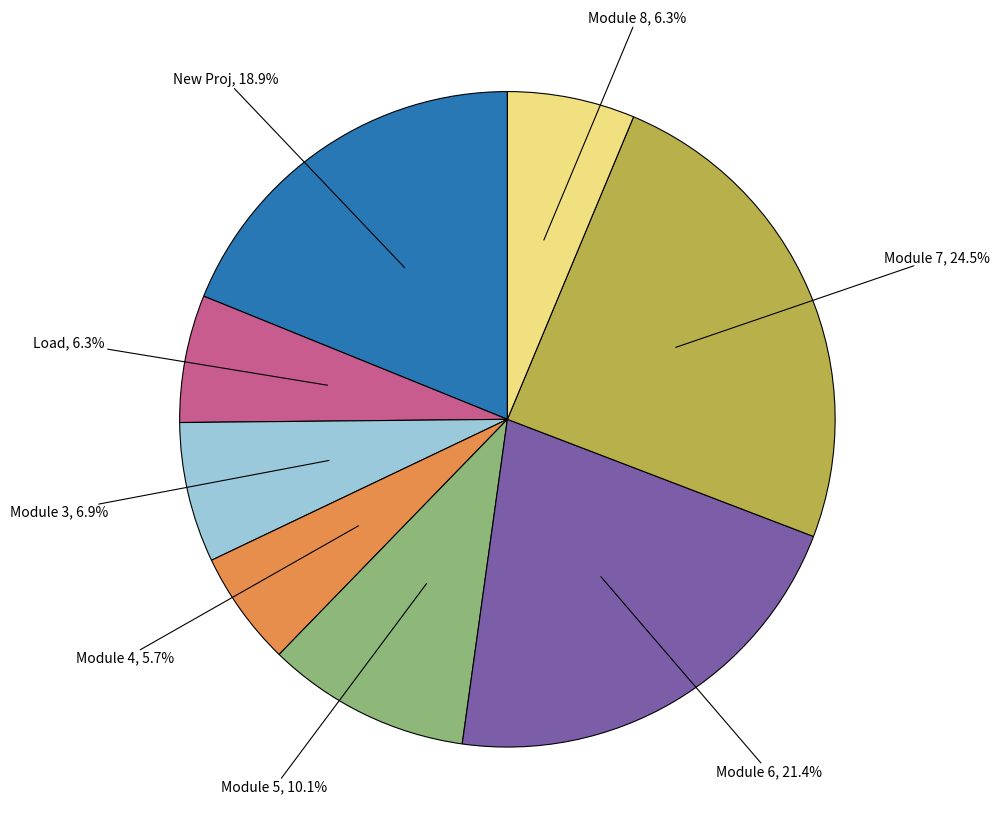

Is there a majority slice in this chart?

No